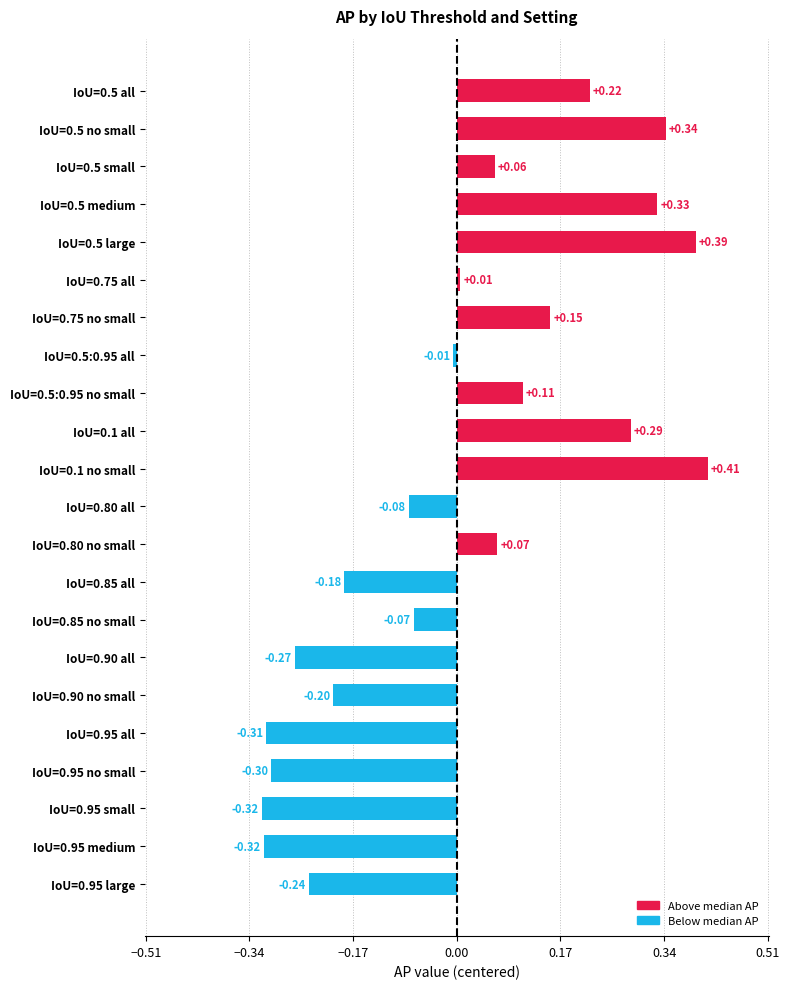

How many values are above zero?

11